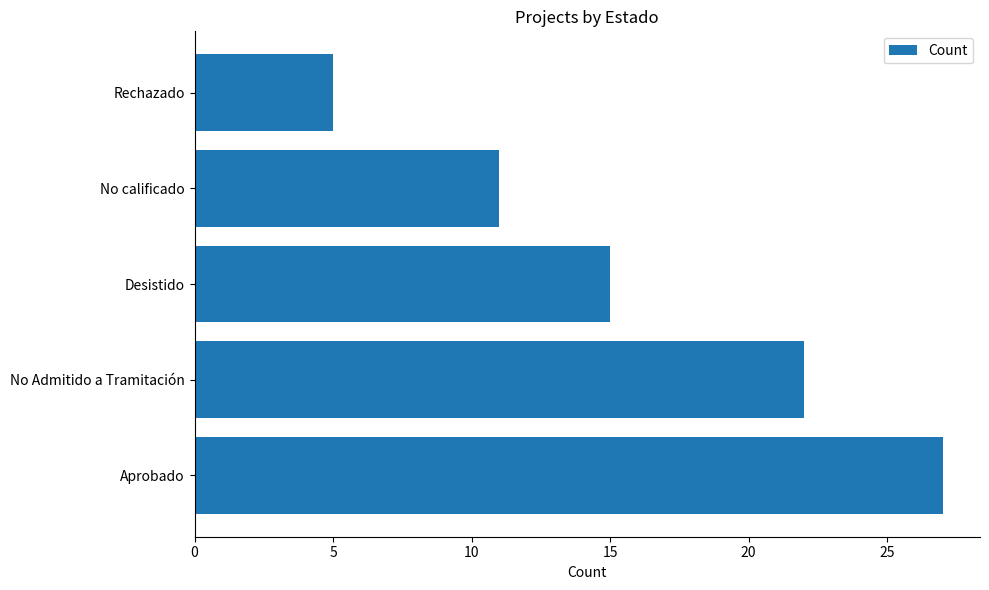

What is the average value?

16